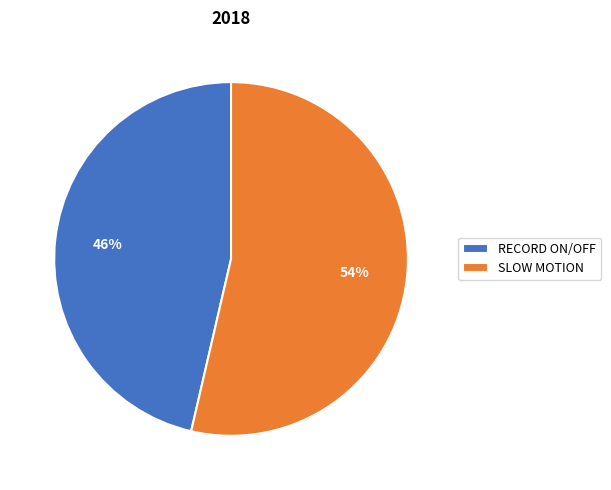

Which has a higher value, RECORD ON/OFF or SLOW MOTION?

SLOW MOTION